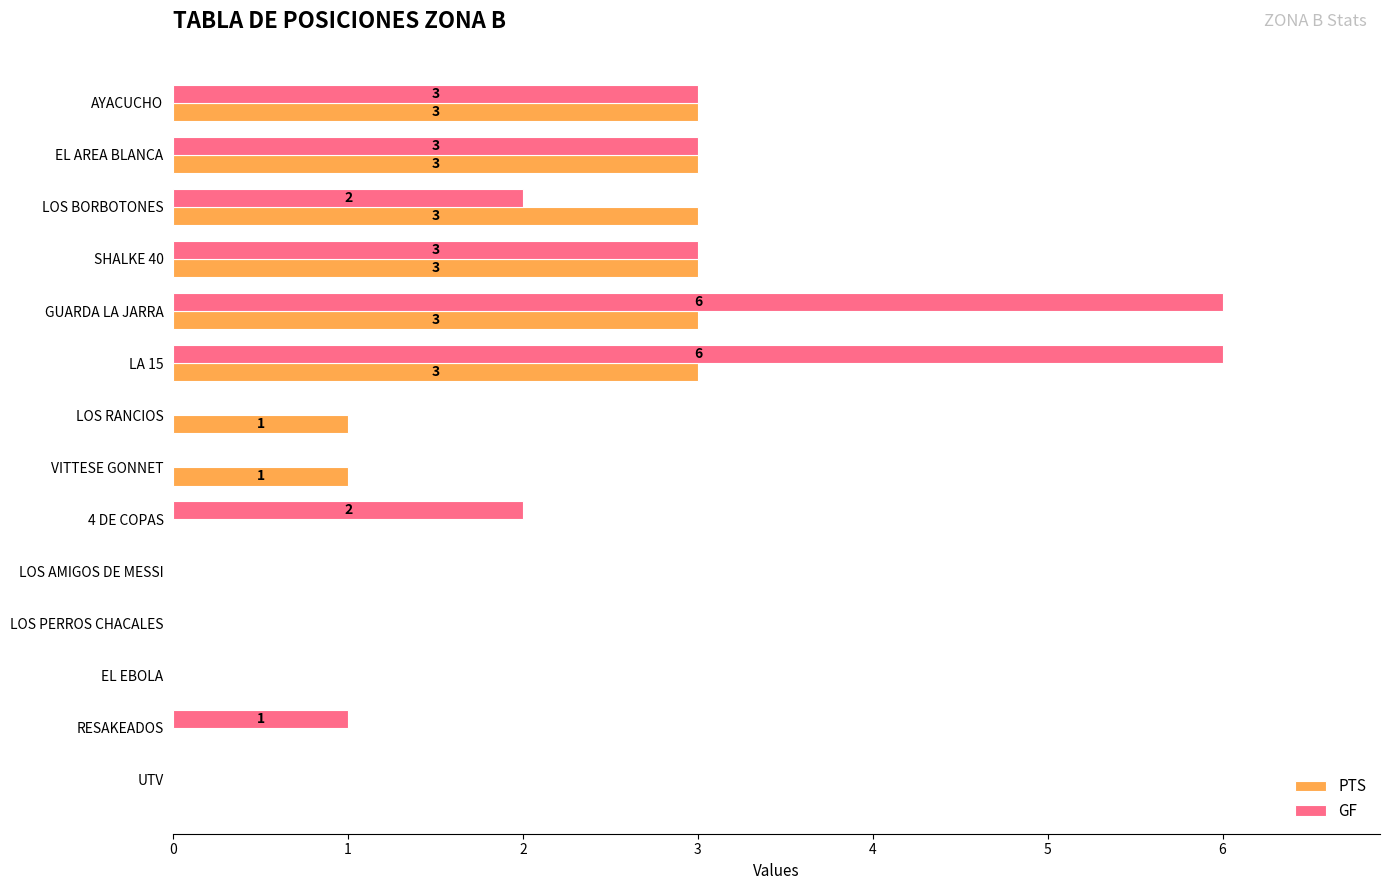

Between LOS PERROS CHACALES and RESAKEADOS, which series saw the biggest shift?

GF